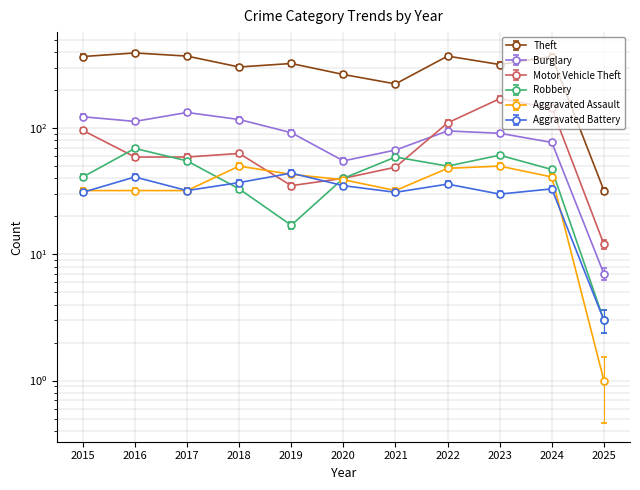

At 2024, list the series in order from smallest to largest.

Aggravated Battery, Aggravated Assault, Robbery, Burglary, Motor Vehicle Theft, Theft